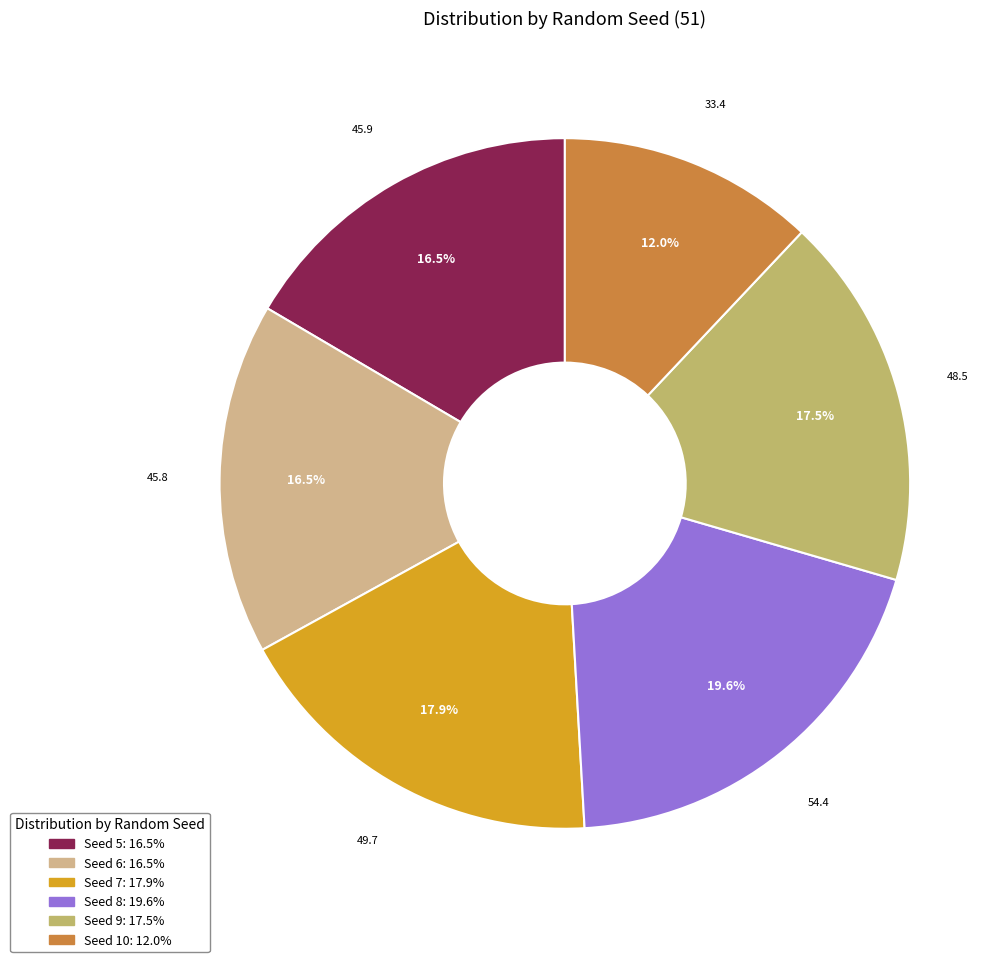

Is there any slice that represents more than half of the pie?

No